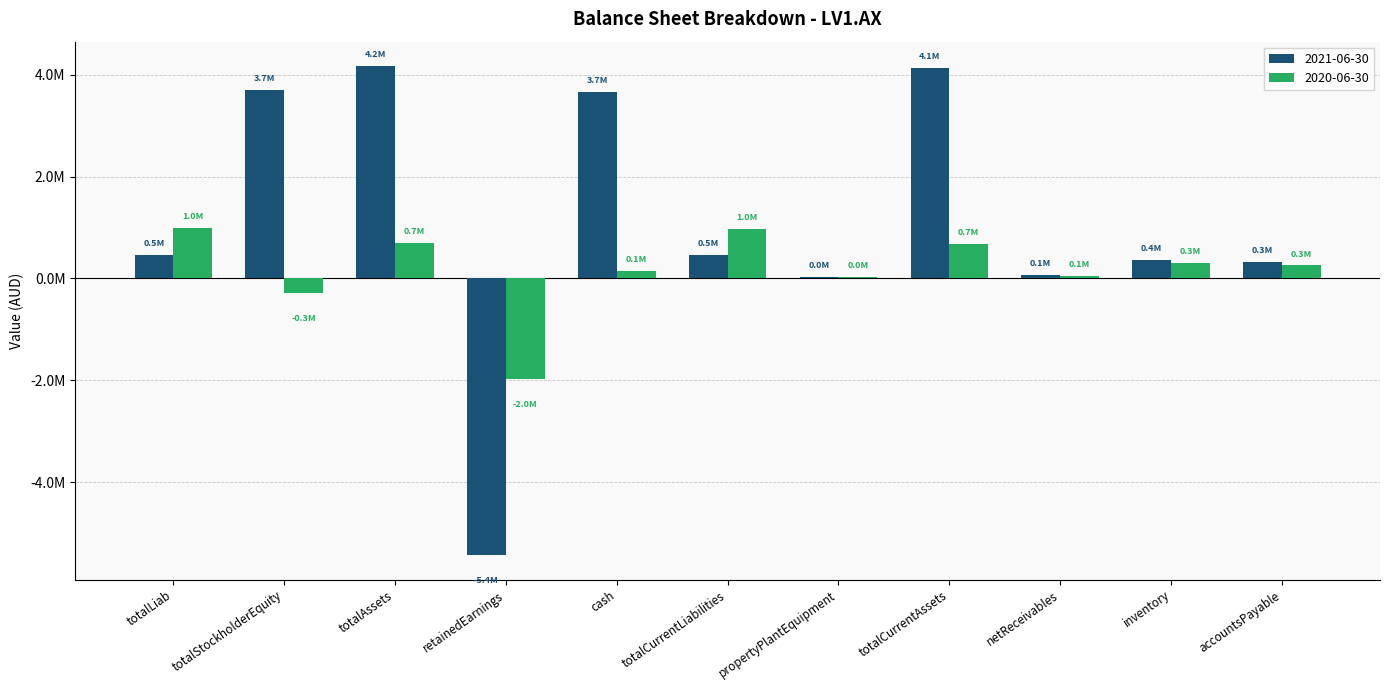

Which label corresponds to the smallest value in the chart?

retainedEarnings